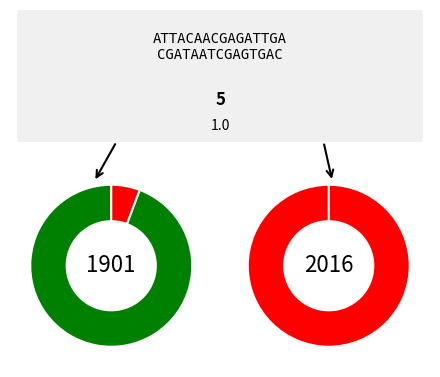

What is the largest slice in the pie chart?

1901